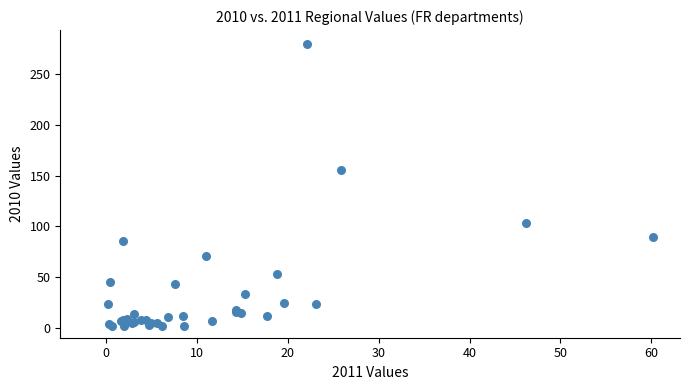

What Y value in the scatter plot is closest to 140?

155.6